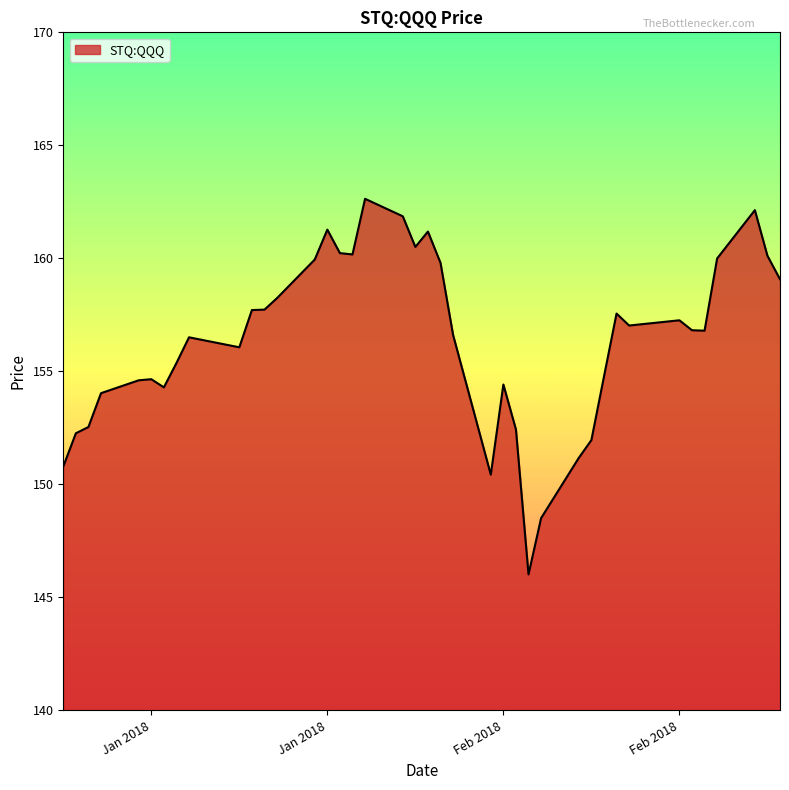

What is the maximum value shown in the chart?

162.6